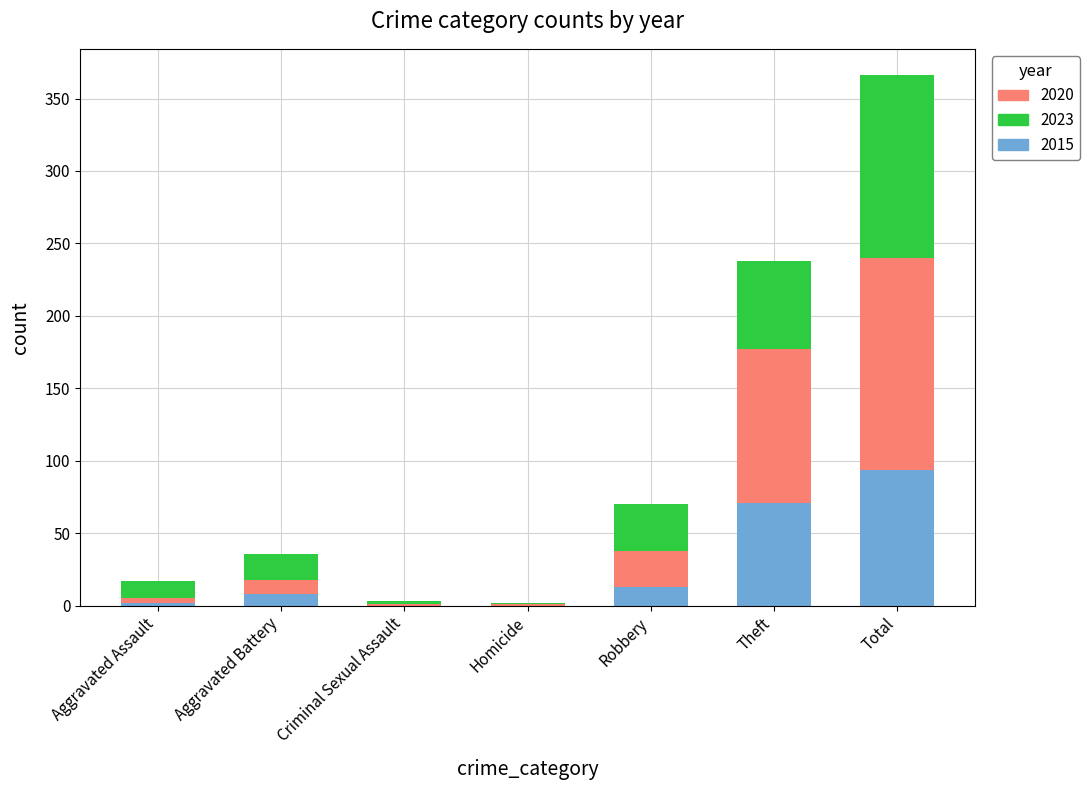

Which category has the highest value in the 2015 series?

Total